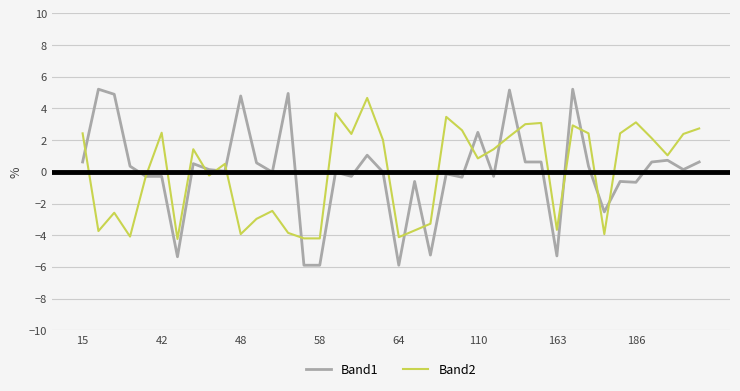

What is the minimum value for Band1?

-5.9